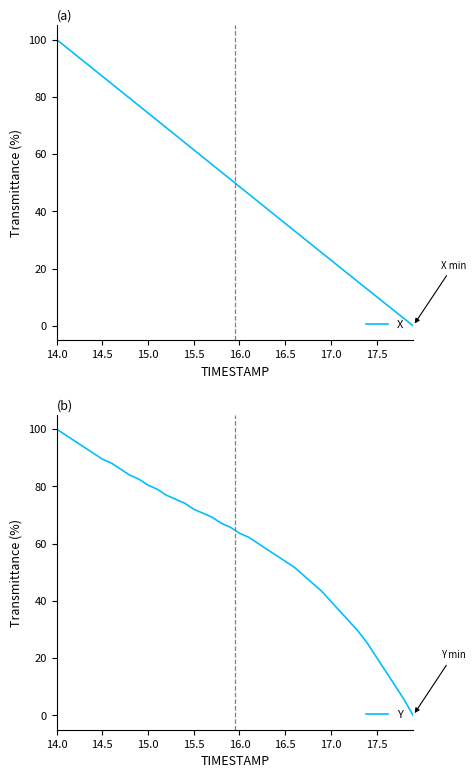

Which category has the highest value in the X series?

14.0